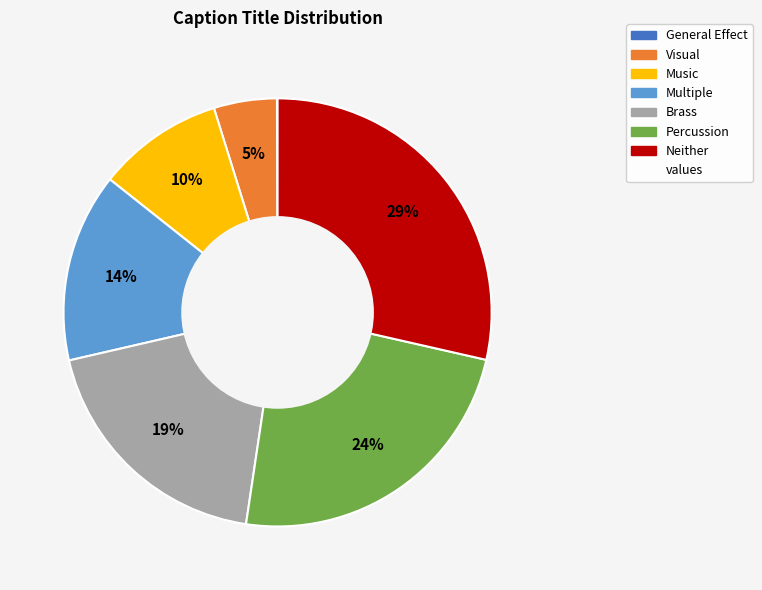

To the nearest percent, what is the difference between the largest and smallest slice percentages?

29%